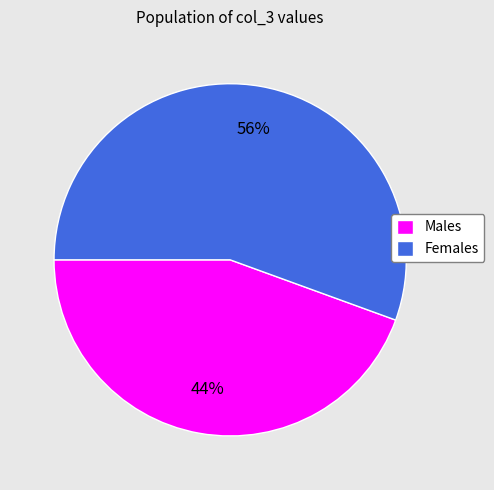

True or false: Males accounts for 31% of the total.

False